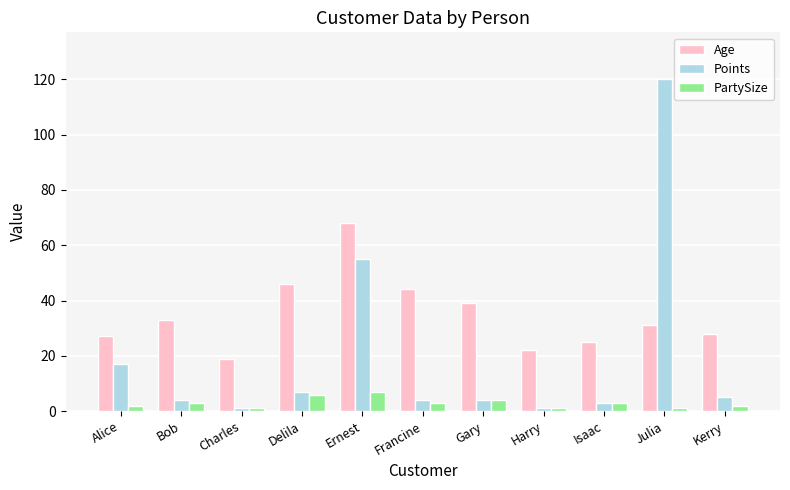

What is the spread (max minus min) of values at Ernest?

61